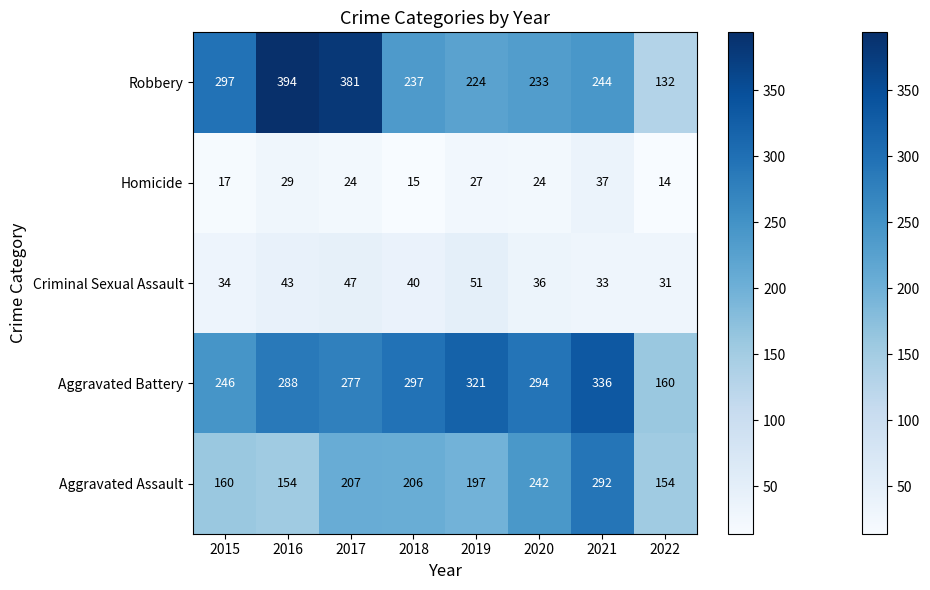

What is the highest value of the Aggravated Assault series?

292